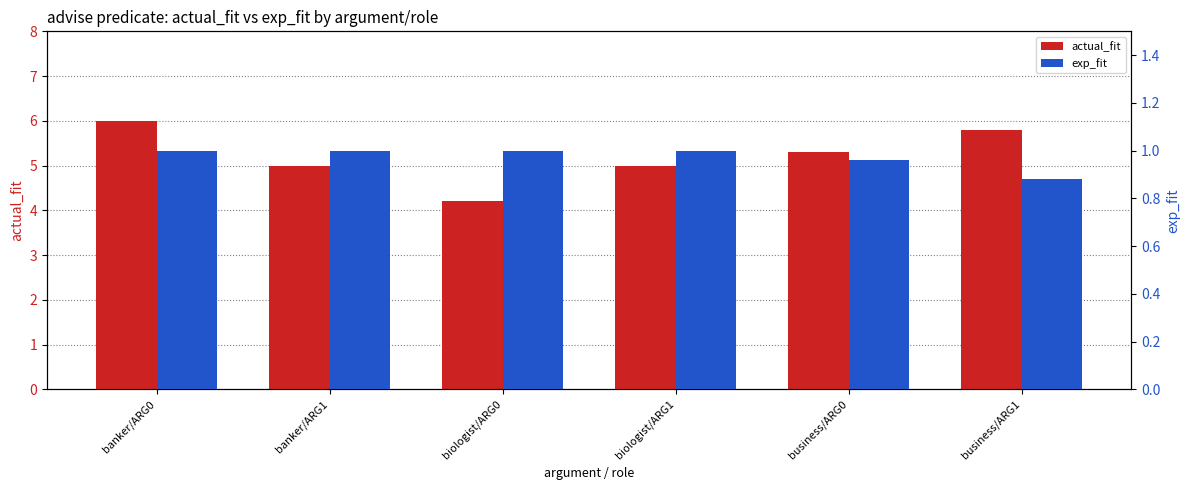

List the series in order of their overall mean, lowest first.

exp_fit, actual_fit